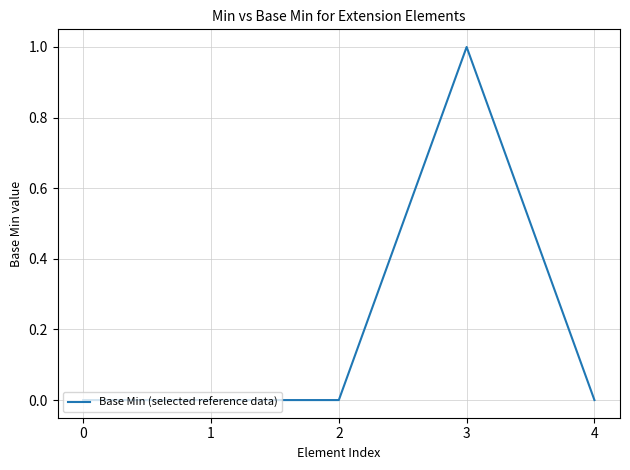

Reading left to right, list all the values displayed in this chart.

0=0	1=0	2=0	3=1	4=0